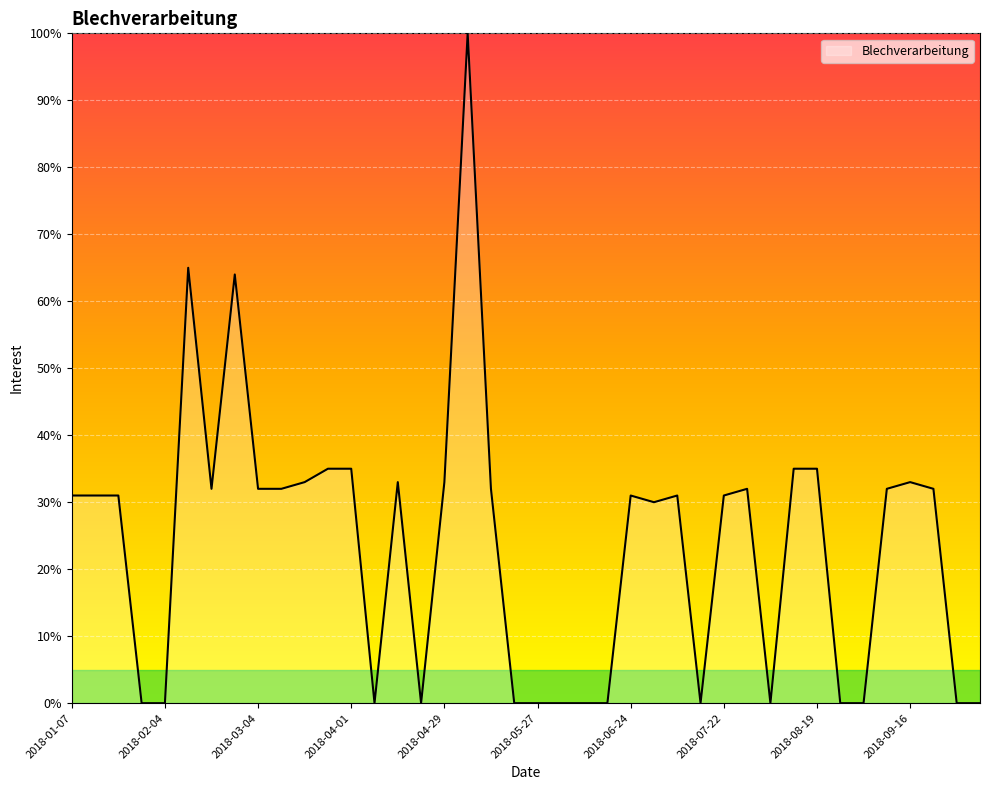

How many series are shown in this chart?

1